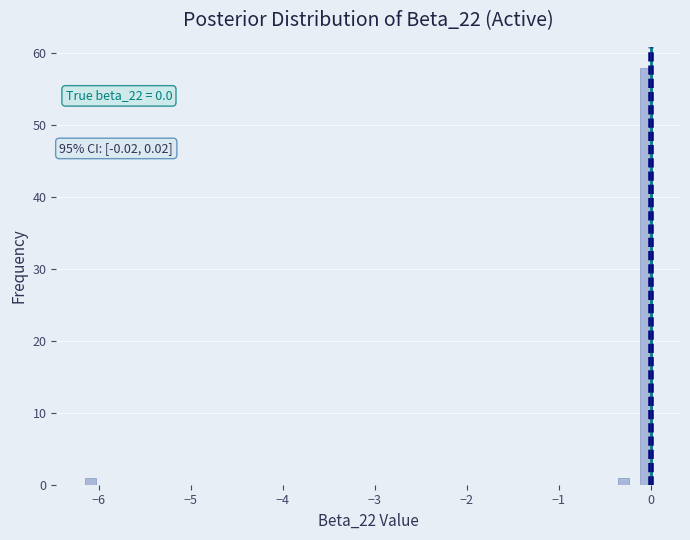

Read against the x-axis, roughly where is the centre of the tallest bar?

0.0